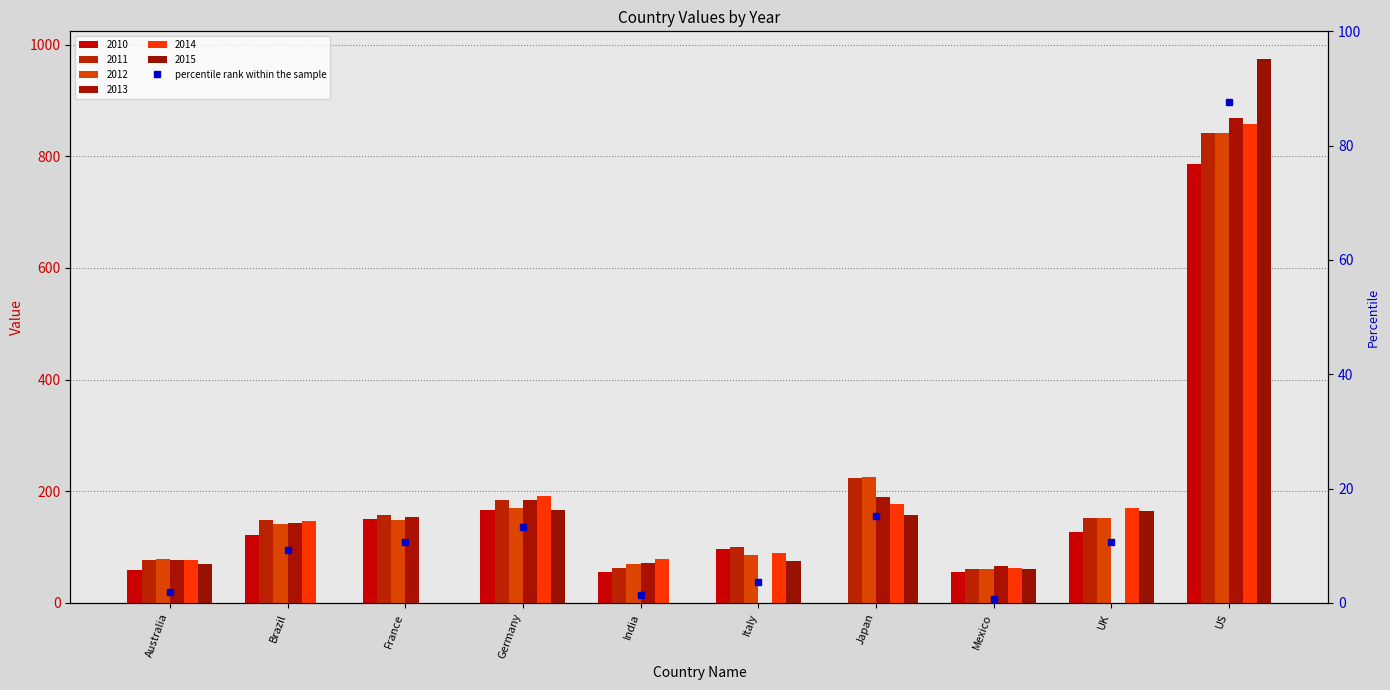

Is the value of 2012 at Italy greater than the value of 2014 at Mexico?

Yes